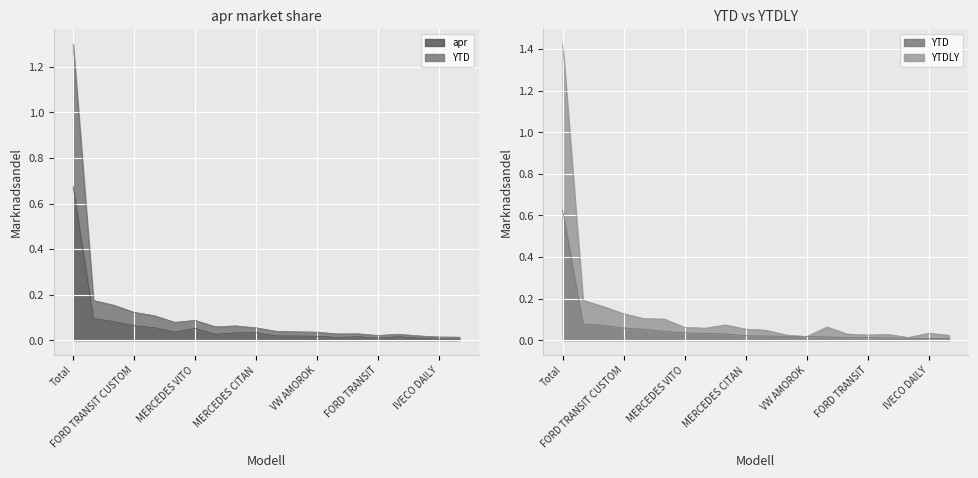

Where is the first local minimum for YTDLY?

TOYOTA PROACE